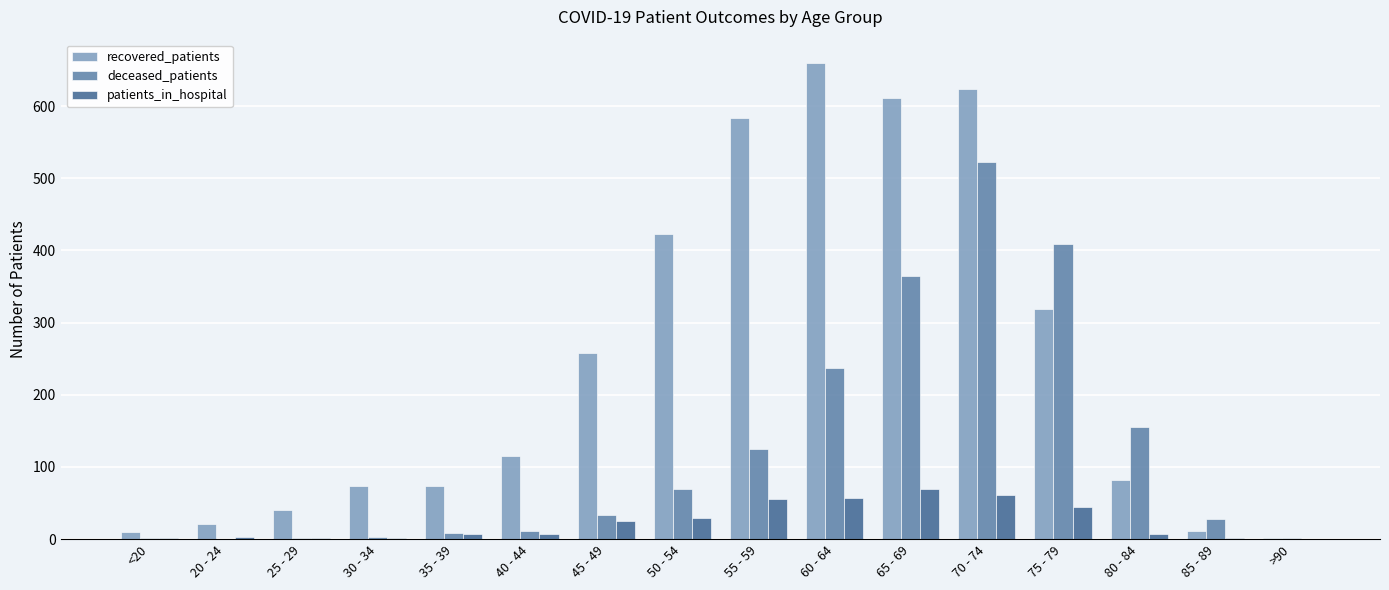

What is the spread (max minus min) of values at 50 - 54?

393